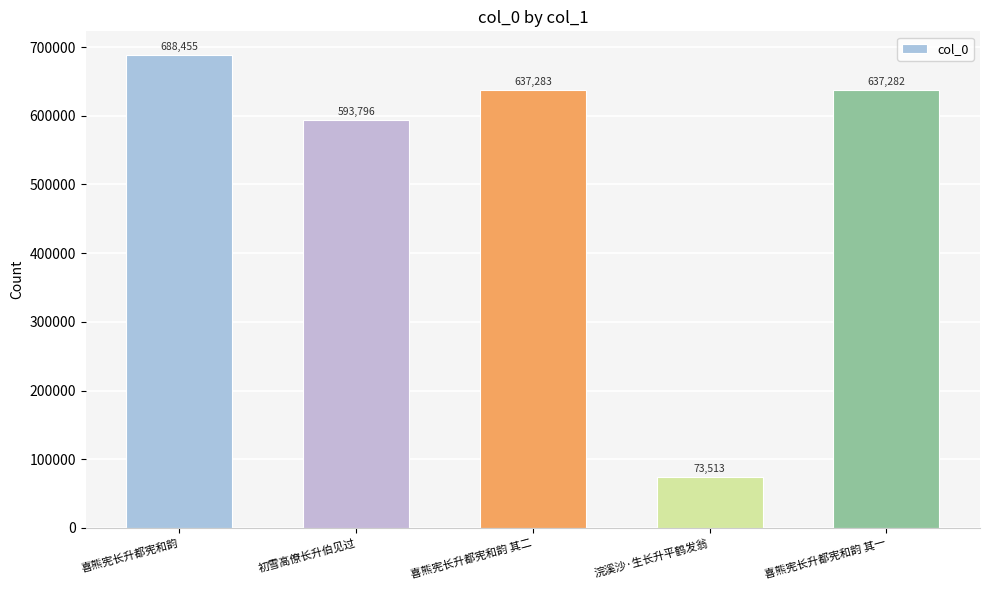

Where does the data first go above 637282?

喜熊宪长升都宪和韵